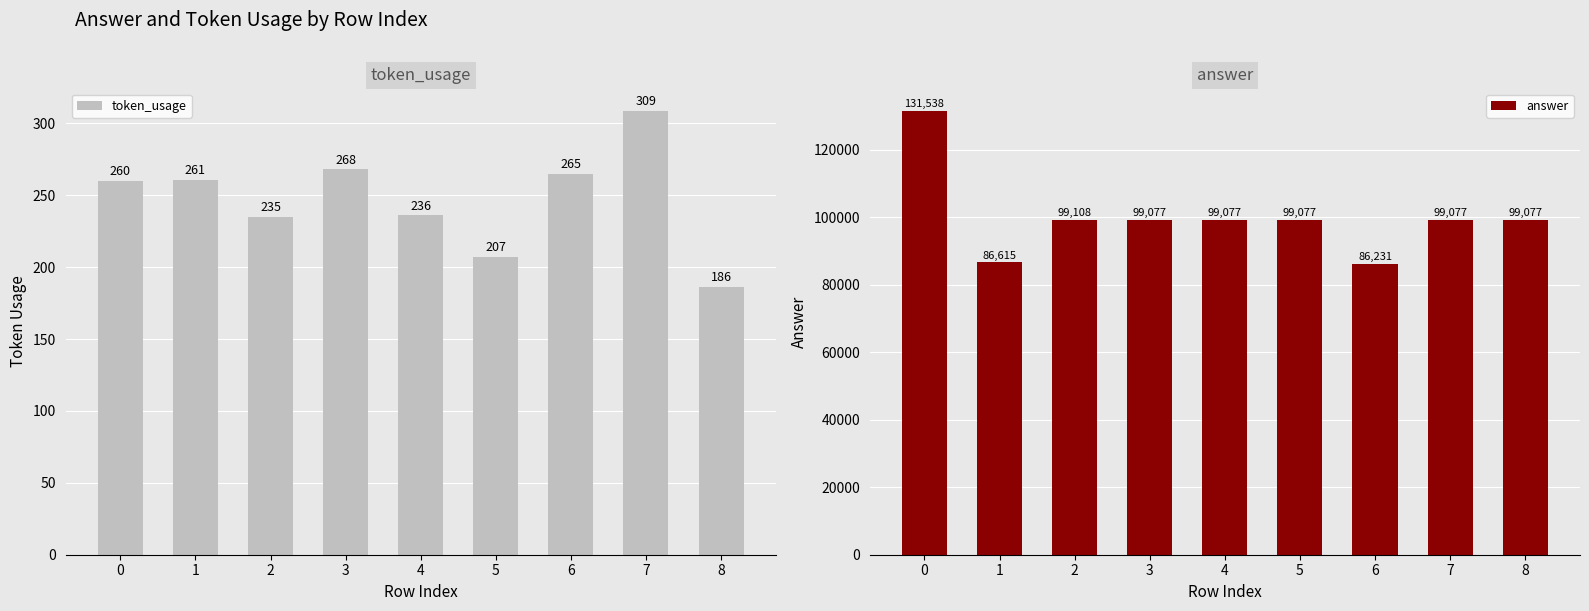

What are all the series names shown in the legend?

token_usage, answer